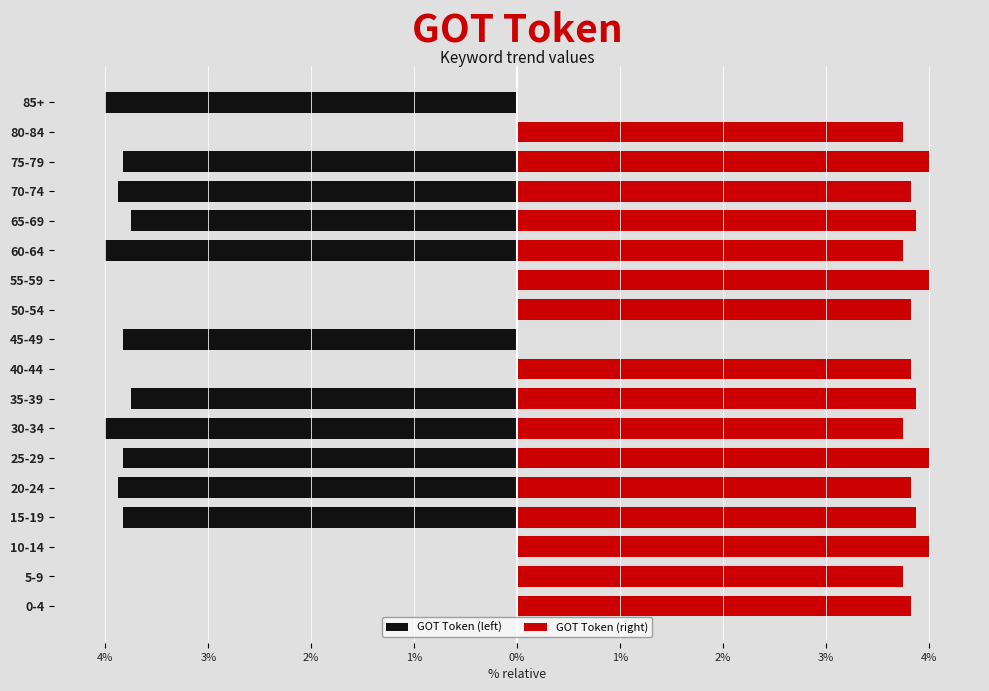

What is the sum of all GOT Token (right) values?

61.8